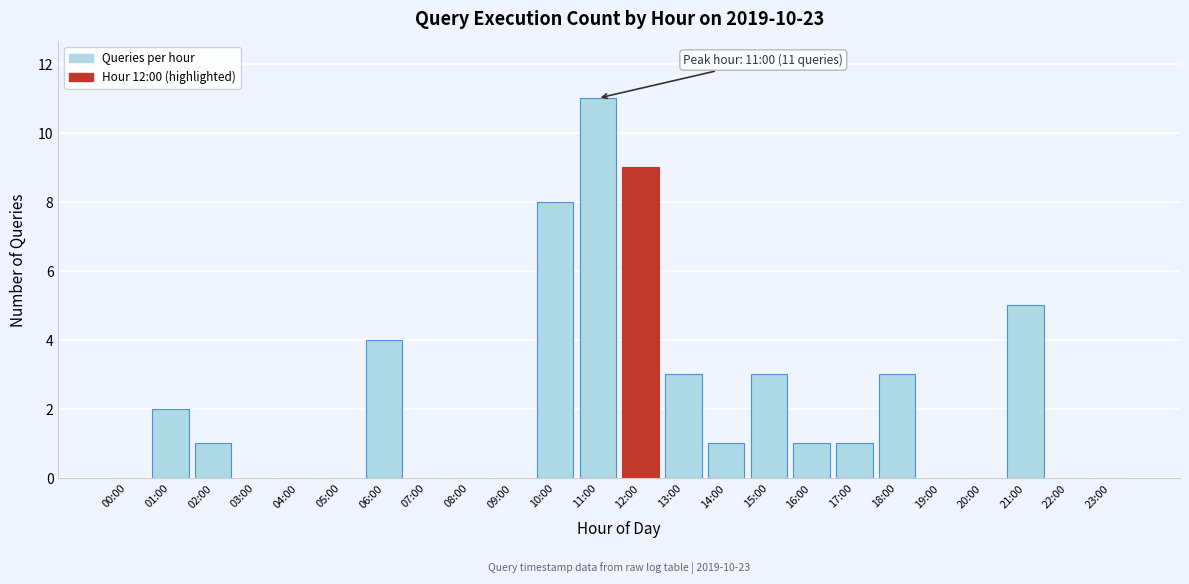

Reading left to right, list all the values displayed in this chart.

00:00=0	01:00=2	02:00=1	03:00=0	04:00=0	05:00=0	06:00=4	07:00=0	08:00=0	09:00=0	10:00=8	11:00=11	12:00=9	13:00=3	14:00=1	15:00=3	16:00=1	17:00=1	18:00=3	19:00=0	20:00=0	21:00=5	22:00=0	23:00=0